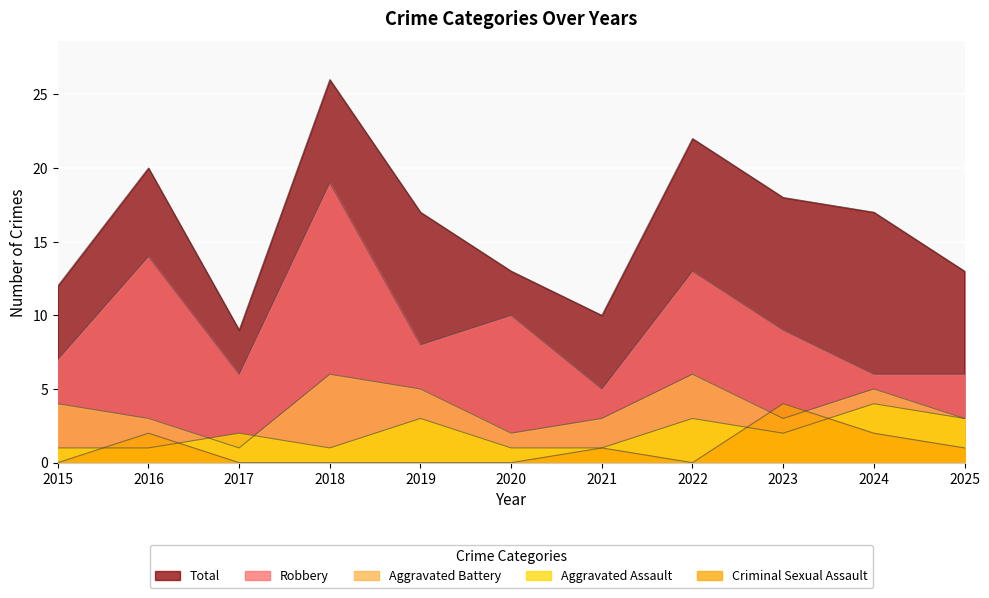

How many lines are shown in the chart?

5